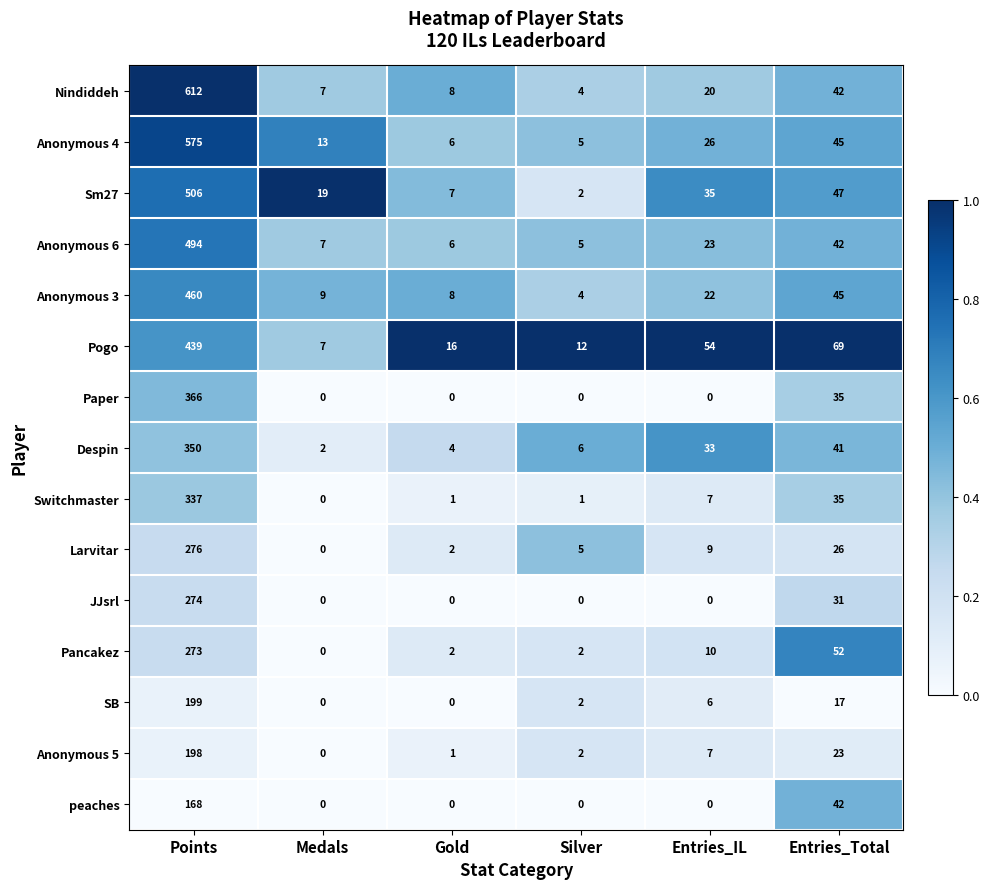

At which label does Sm27 first exceed 35?

Points